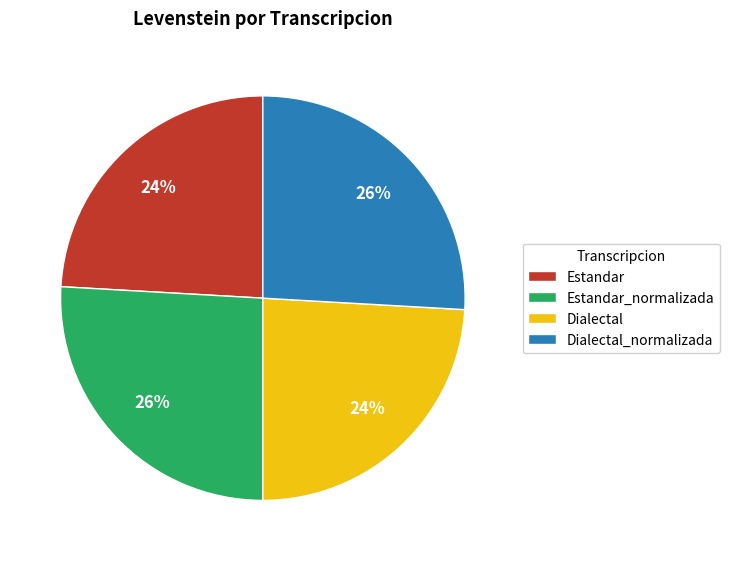

True or false: Estandar_normalizada accounts for 15% of the total.

False